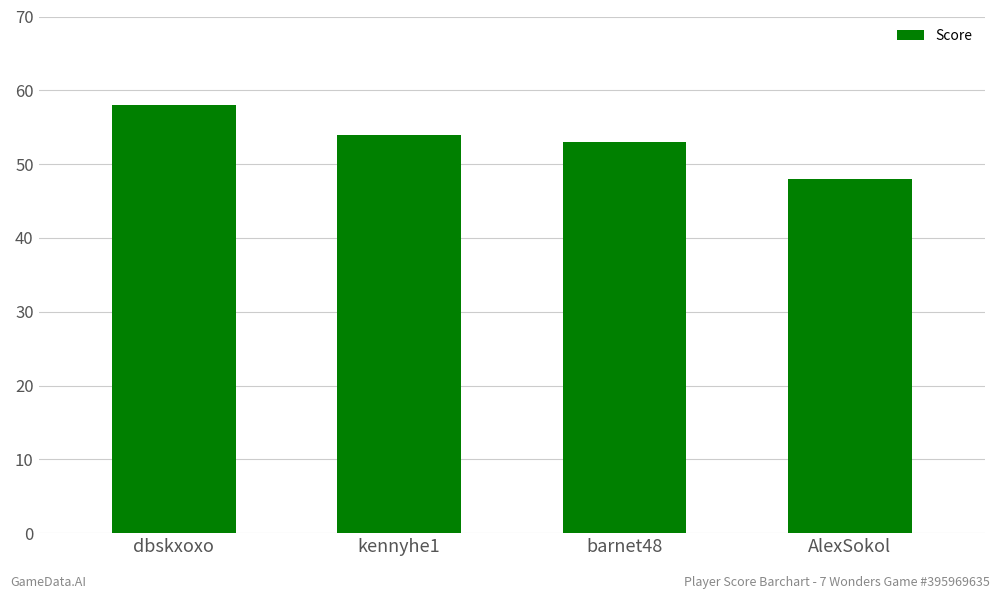

What is the value of the 2nd bar from the left?

54